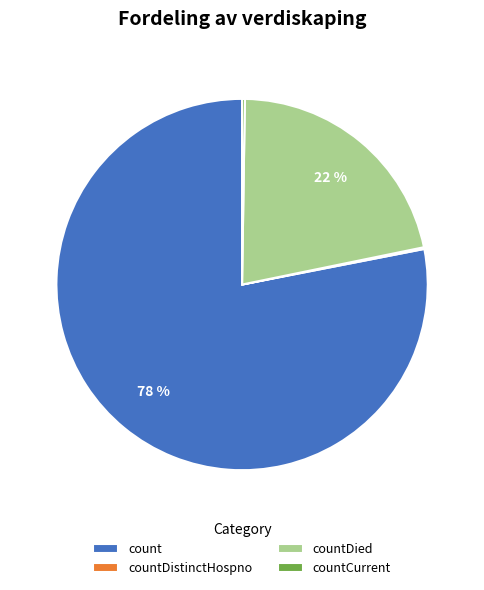

To the nearest percent, what is the average slice percentage?

25%